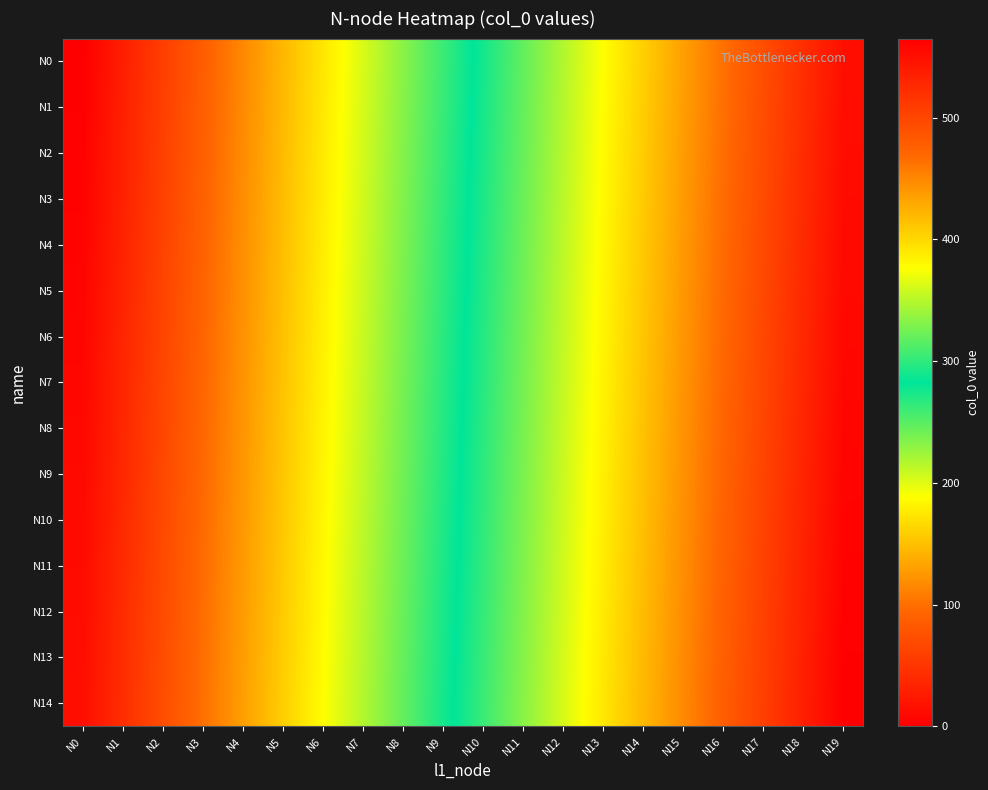

Reading left to right, list all the values displayed in this chart.

N0: N0=0	N1=29	N2=58	N3=87	N4=116	N5=145	N6=174	N7=203	N8=232	N9=261	N10=290	N11=319	N12=348	N13=377	N14=406	N15=435	N16=464	N17=493	N18=522	N19=551
N1: N0=1	N1=30	N2=59	N3=88	N4=117	N5=146	N6=175	N7=204	N8=233	N9=262	N10=291	N11=320	N12=349	N13=378	N14=407	N15=436	N16=465	N17=494	N18=523	N19=552
N2: N0=2	N1=31	N2=60	N3=89	N4=118	N5=147	N6=176	N7=205	N8=234	N9=263	N10=292	N11=321	N12=350	N13=379	N14=408	N15=437	N16=466	N17=495	N18=524	N19=553
N3: N0=3	N1=32	N2=61	N3=90	N4=119	N5=148	N6=177	N7=206	N8=235	N9=264	N10=293	N11=322	N12=351	N13=380	N14=409	N15=438	N16=467	N17=496	N18=525	N19=554
N4: N0=4	N1=33	N2=62	N3=91	N4=120	N5=149	N6=178	N7=207	N8=236	N9=265	N10=294	N11=323	N12=352	N13=381	N14=410	N15=439	N16=468	N17=497	N18=526	N19=555
N5: N0=5	N1=34	N2=63	N3=92	N4=121	N5=150	N6=179	N7=208	N8=237	N9=266	N10=295	N11=324	N12=353	N13=382	N14=411	N15=440	N16=469	N17=498	N18=527	N19=556
N6: N0=6	N1=35	N2=64	N3=93	N4=122	N5=151	N6=180	N7=209	N8=238	N9=267	N10=296	N11=325	N12=354	N13=383	N14=412	N15=441	N16=470	N17=499	N18=528	N19=557
N7: N0=7	N1=36	N2=65	N3=94	N4=123	N5=152	N6=181	N7=210	N8=239	N9=268	N10=297	N11=326	N12=355	N13=384	N14=413	N15=442	N16=471	N17=500	N18=529	N19=558
N8: N0=8	N1=37	N2=66	N3=95	N4=124	N5=153	N6=182	N7=211	N8=240	N9=269	N10=298	N11=327	N12=356	N13=385	N14=414	N15=443	N16=472	N17=501	N18=530	N19=559
N9: N0=9	N1=38	N2=67	N3=96	N4=125	N5=154	N6=183	N7=212	N8=241	N9=270	N10=299	N11=328	N12=357	N13=386	N14=415	N15=444	N16=473	N17=502	N18=531	N19=560
N10: N0=10	N1=39	N2=68	N3=97	N4=126	N5=155	N6=184	N7=213	N8=242	N9=271	N10=300	N11=329	N12=358	N13=387	N14=416	N15=445	N16=474	N17=503	N18=532	N19=561
N11: N0=11	N1=40	N2=69	N3=98	N4=127	N5=156	N6=185	N7=214	N8=243	N9=272	N10=301	N11=330	N12=359	N13=388	N14=417	N15=446	N16=475	N17=504	N18=533	N19=562
N12: N0=12	N1=41	N2=70	N3=99	N4=128	N5=157	N6=186	N7=215	N8=244	N9=273	N10=302	N11=331	N12=360	N13=389	N14=418	N15=447	N16=476	N17=505	N18=534	N19=563
N13: N0=13	N1=42	N2=71	N3=100	N4=129	N5=158	N6=187	N7=216	N8=245	N9=274	N10=303	N11=332	N12=361	N13=390	N14=419	N15=448	N16=477	N17=506	N18=535	N19=564
N14: N0=14	N1=43	N2=72	N3=101	N4=130	N5=159	N6=188	N7=217	N8=246	N9=275	N10=304	N11=333	N12=362	N13=391	N14=420	N15=449	N16=478	N17=507	N18=536	N19=565